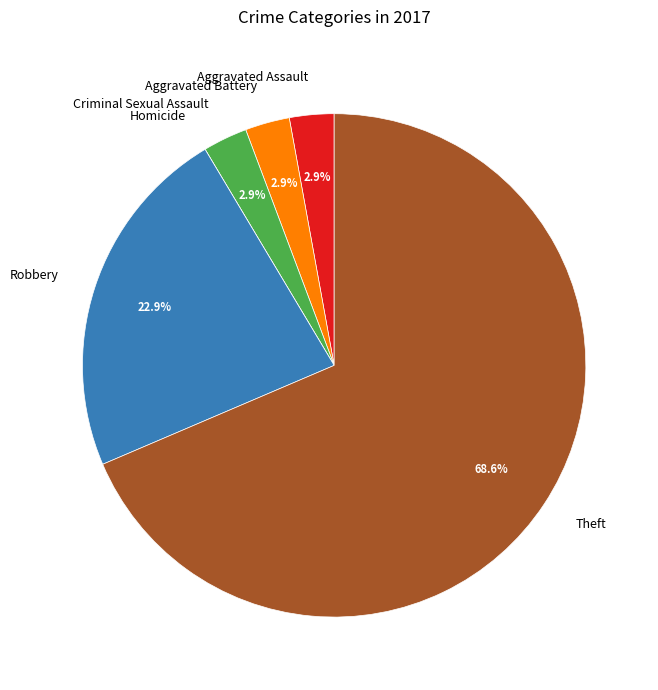

Which has a higher value, Robbery or Criminal Sexual Assault?

Robbery